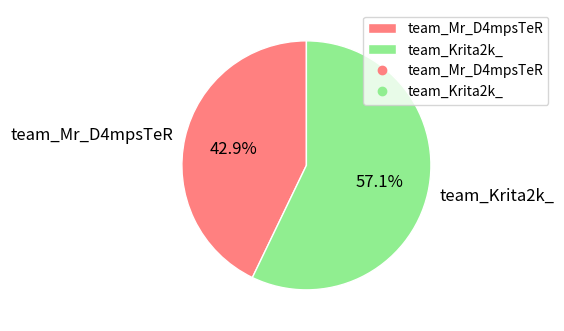

Approximately how many times larger is the value at team_Krita2k_ compared to team_Mr_D4mpsTeR?

1.3